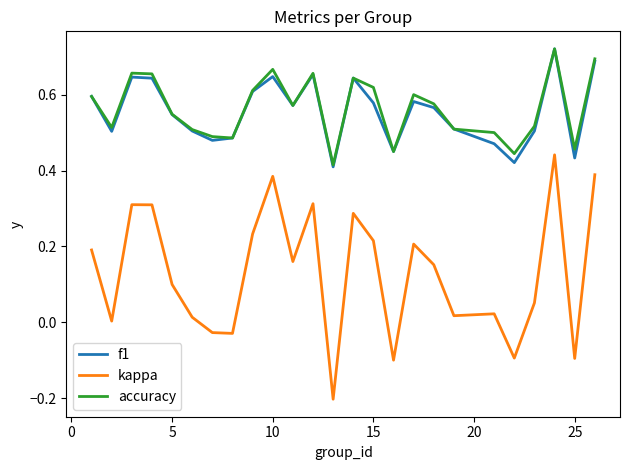

Which series has the largest range (max minus min)?

kappa